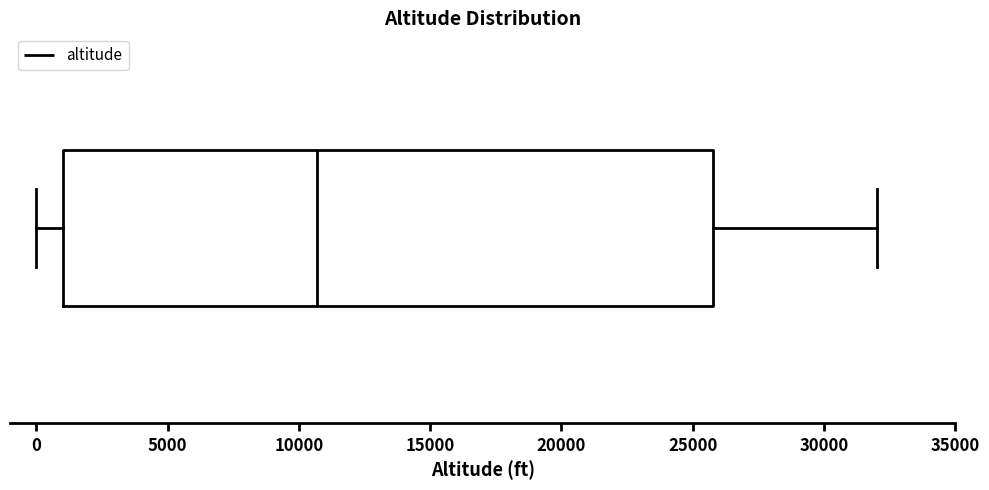

Transcribe this box plot: give where the median line is, the range the box spans, and where the two whiskers end, as read against the x-axis. The values are not printed on the chart, so give them approximately, as read against the axis.

median 10500, box 1000 to 26000, whiskers 0 to 32000